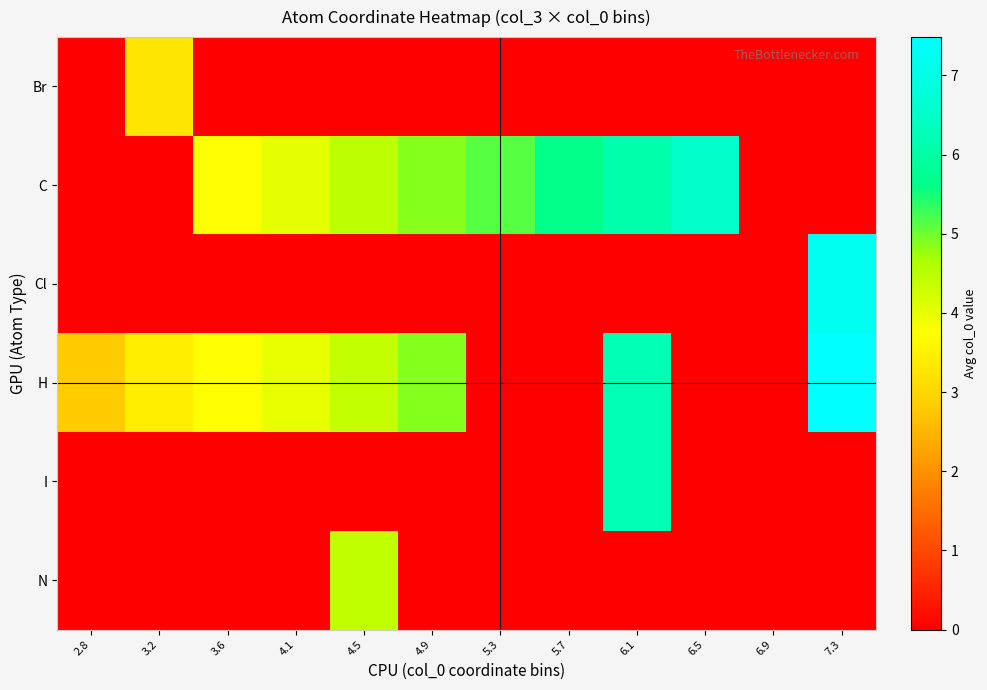

Which series changed the most between 3.6 and 5.7?

H